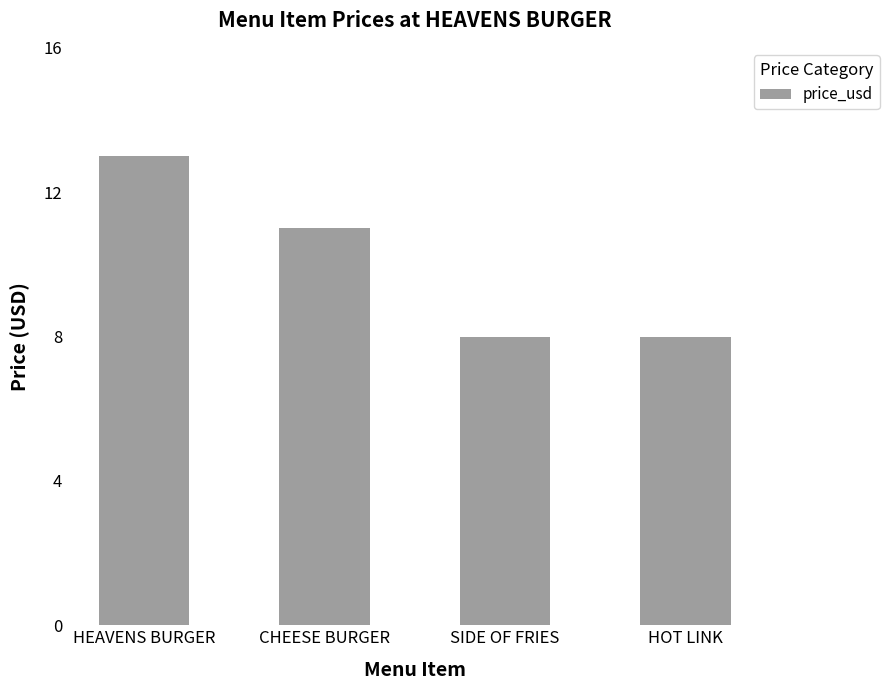

What is the difference between the second highest and minimum values?

3